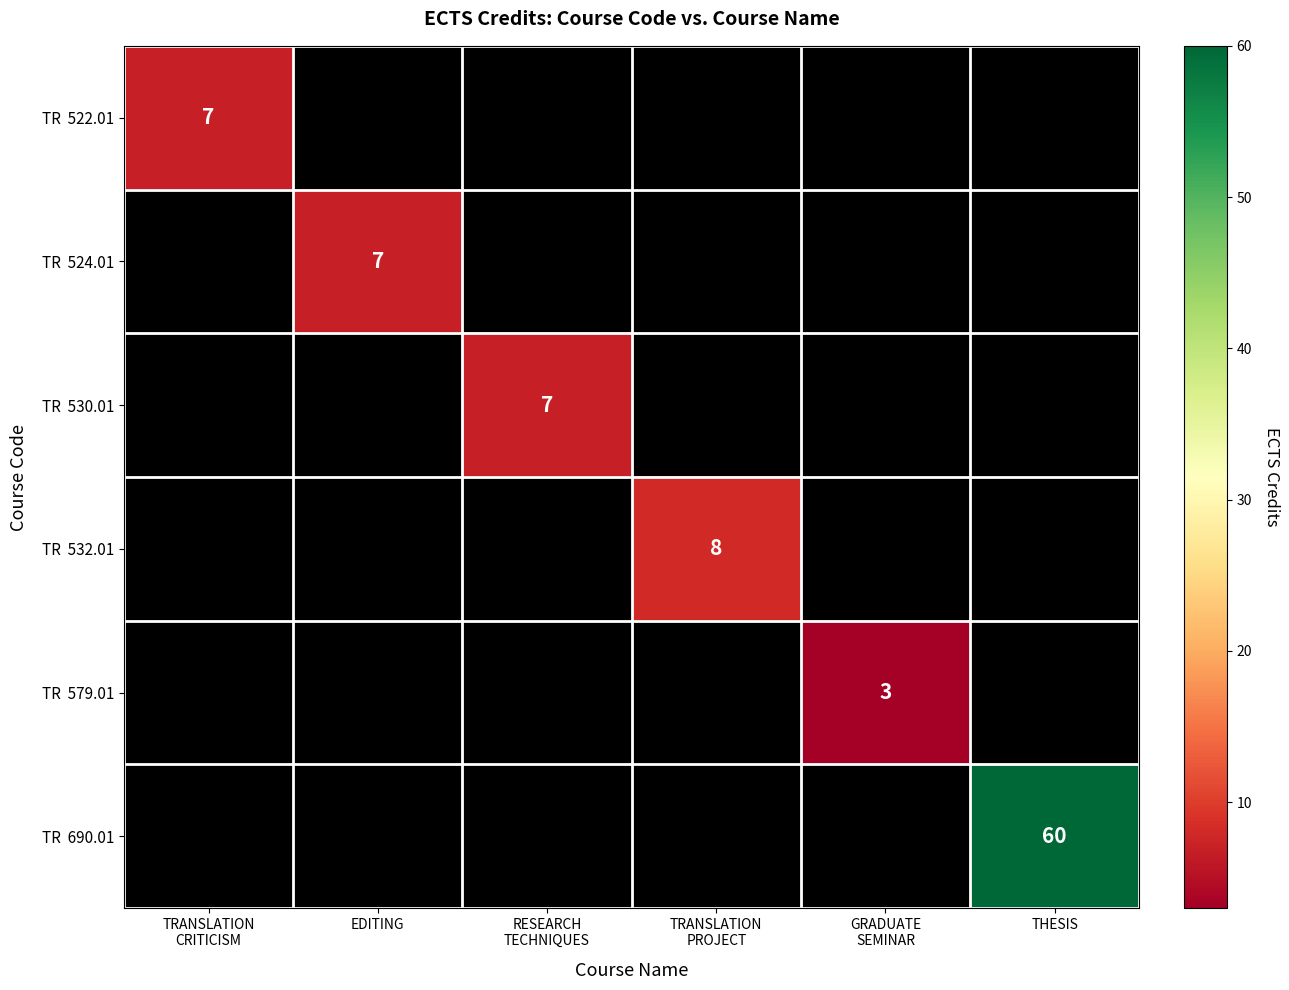

Between GRADUATE
SEMINAR and TRANSLATION
CRITICISM, which is larger?

TRANSLATION
CRITICISM